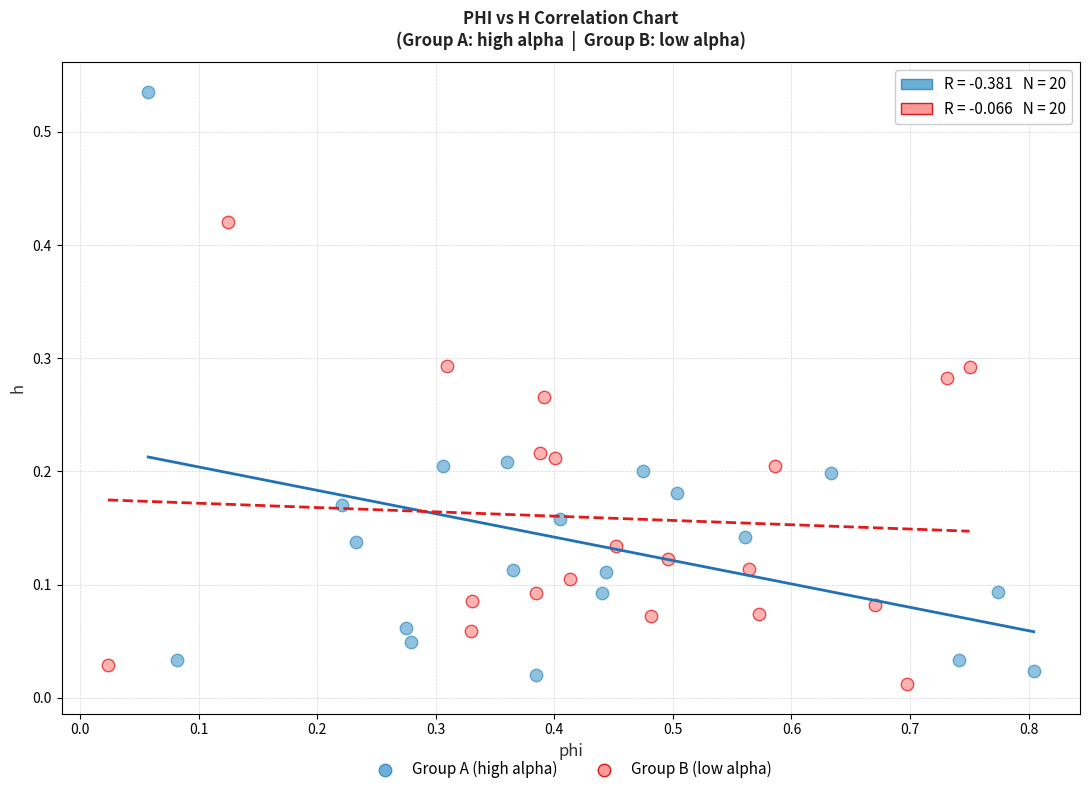

Which series has the largest Y range (max minus min)?

Group A (high alpha)